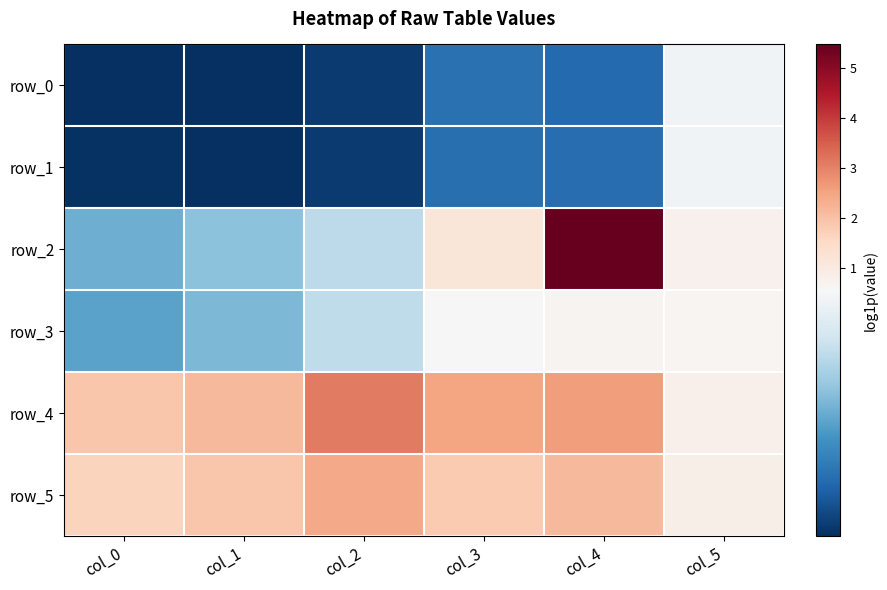

Reading left to right, what are all the values shown in this chart?

row_0: col_0=0.1	col_1=0.1	col_2=0.1	col_3=0.2	col_4=0.2	col_5=0.5
row_1: col_0=0.1	col_1=0.1	col_2=0.1	col_3=0.2	col_4=0.2	col_5=0.5
row_2: col_0=0.3	col_1=0.4	col_2=0.4	col_3=1.1	col_4=5.5	col_5=0.8
row_3: col_0=0.3	col_1=0.4	col_2=0.4	col_3=0.6	col_4=0.7	col_5=0.7
row_4: col_0=1.9	col_1=2.2	col_2=3.1	col_3=2.5	col_4=2.6	col_5=0.8
row_5: col_0=1.7	col_1=1.9	col_2=2.4	col_3=1.8	col_4=2.2	col_5=0.8